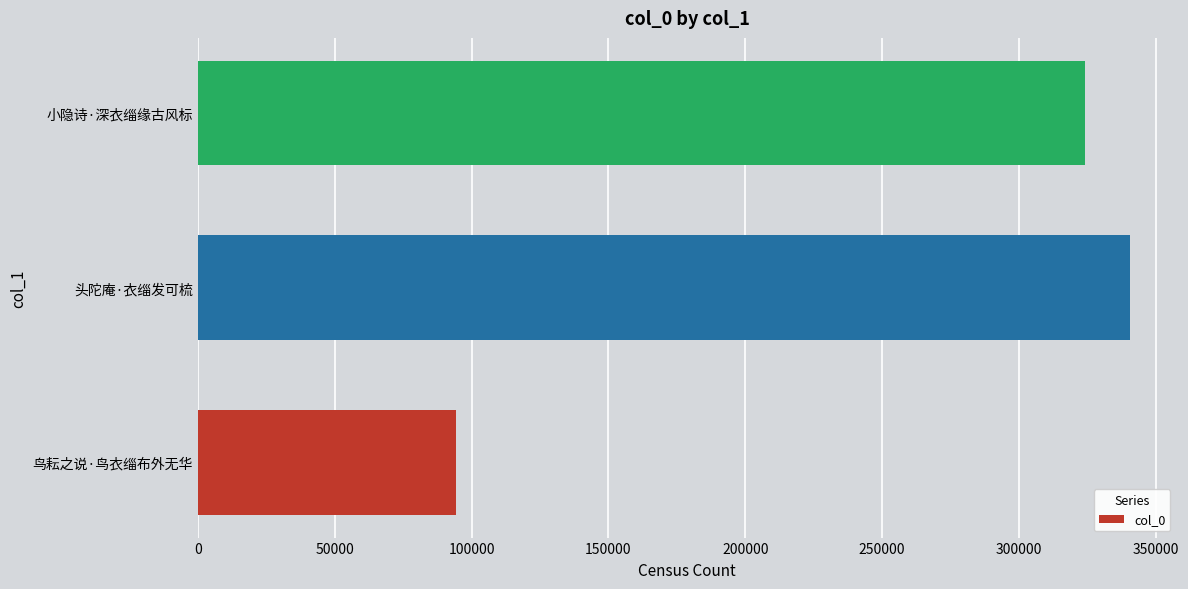

What is the sum of all values?

758974